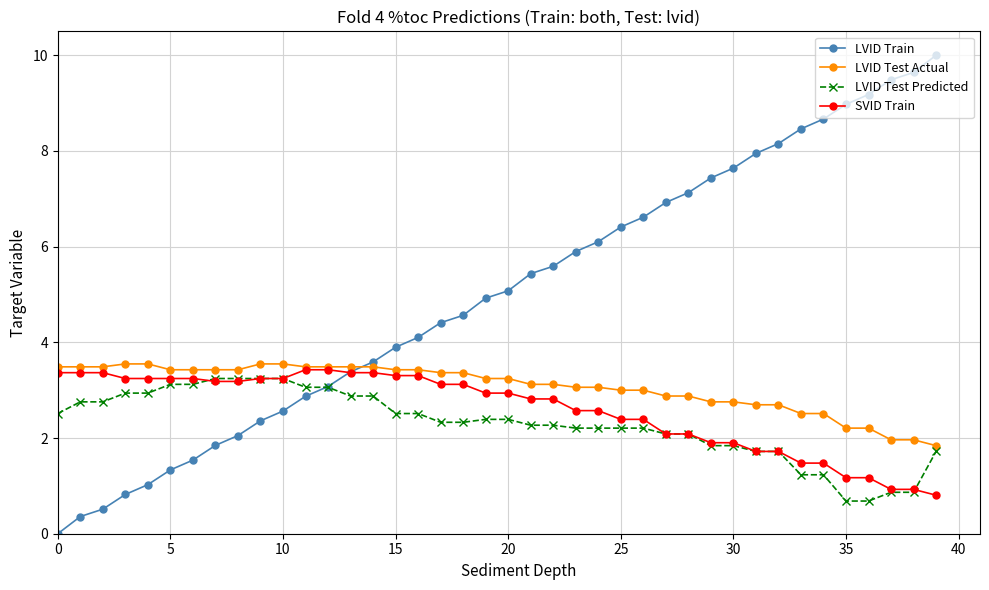

True or false: LVID Test Actual and LVID Train intersect in this chart.

True